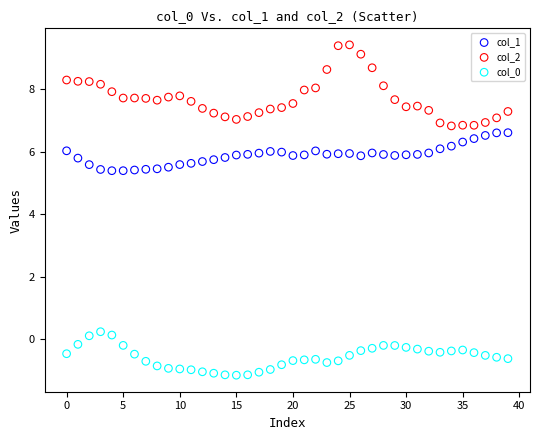

Which series contains the lowest Y value?

col_0